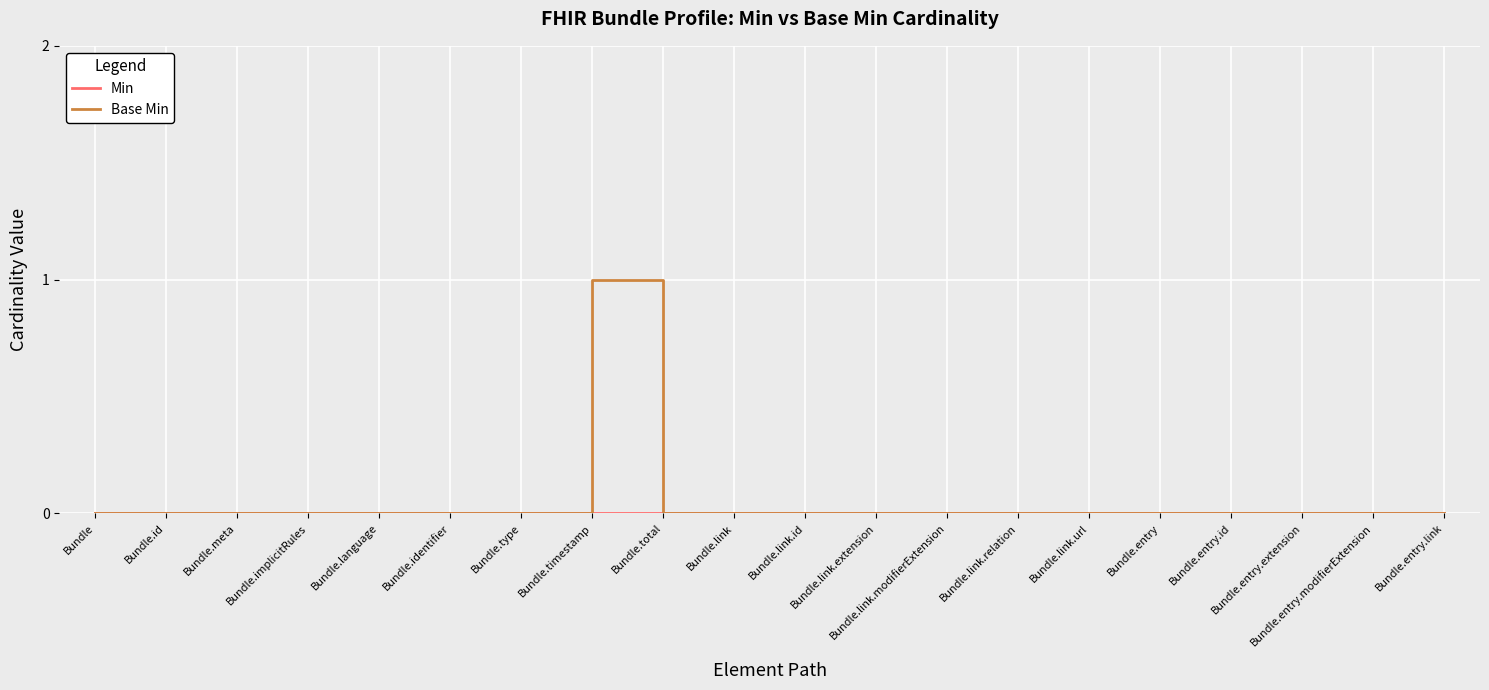

At which category is the sum across all series the highest?

Bundle.timestamp